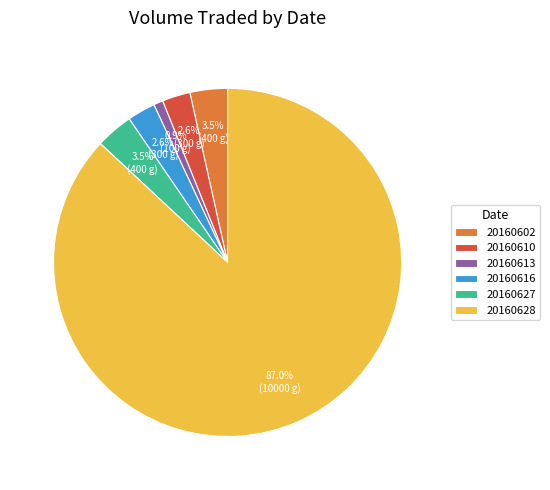

Count the number of slices in the pie.

6